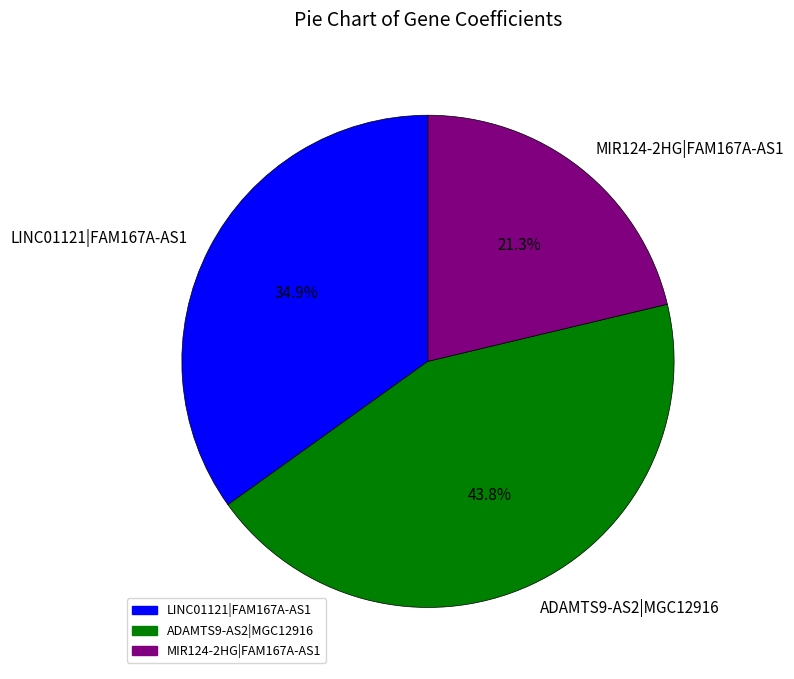

To the nearest percent, what percentage of the pie is ADAMTS9-AS2|MGC12916?

44%